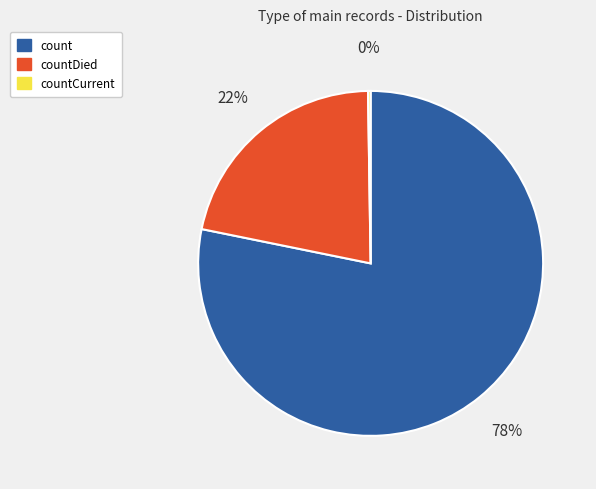

Do countDied and count together represent more than half of the pie?

Yes